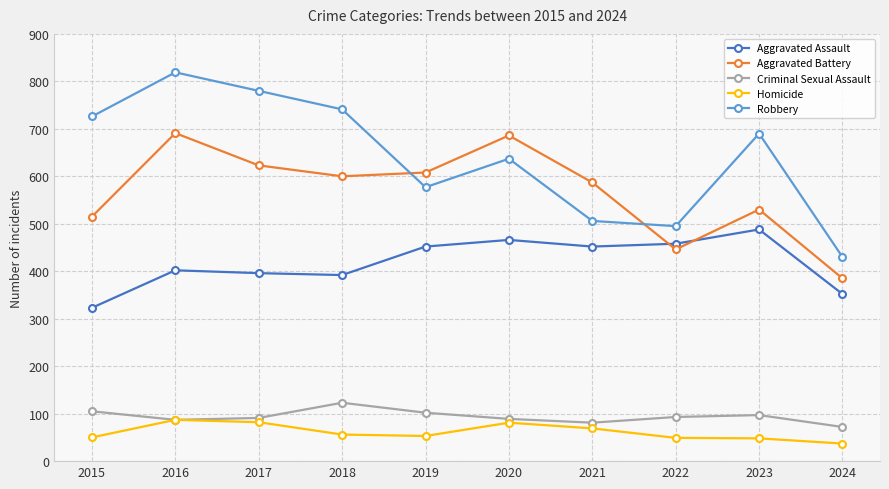

What is the value of the Homicide point at the 9th from the left?

48